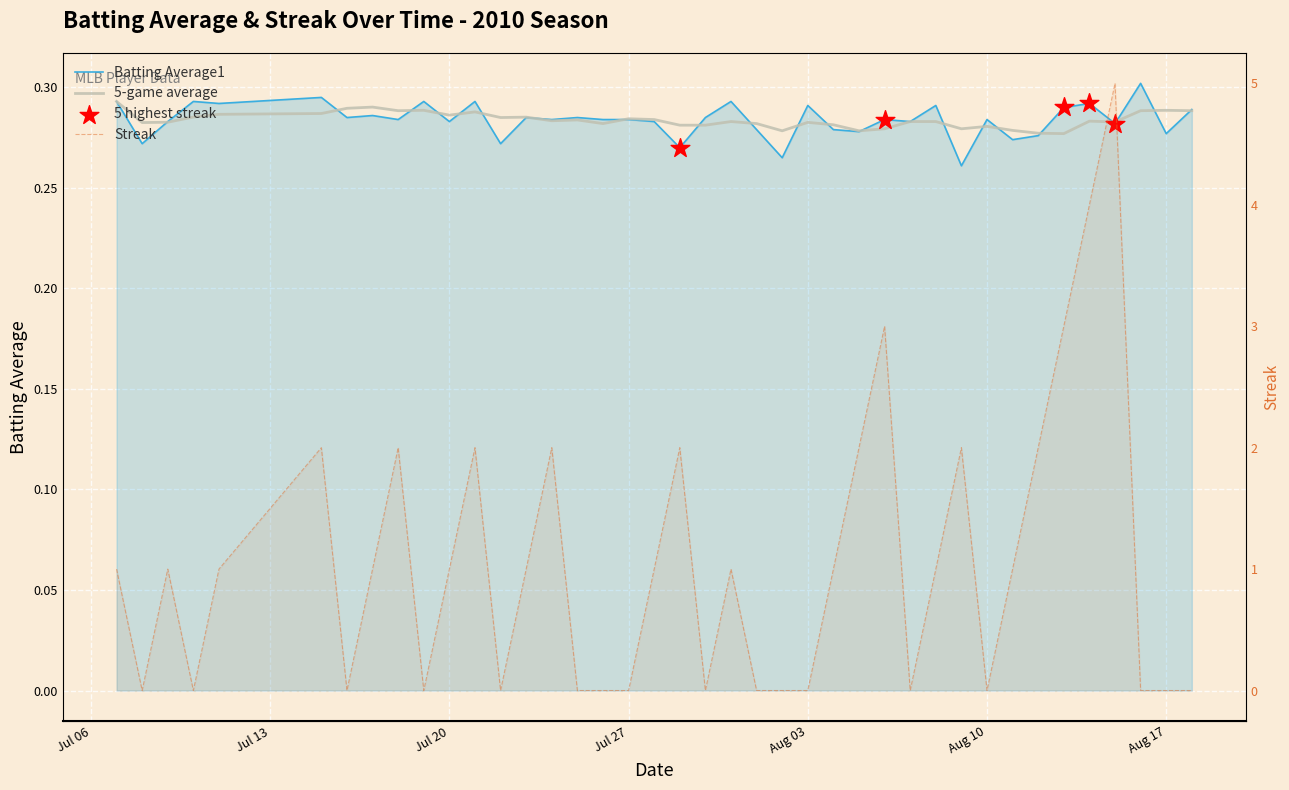

At how many categories does at least one series exceed 3?

2